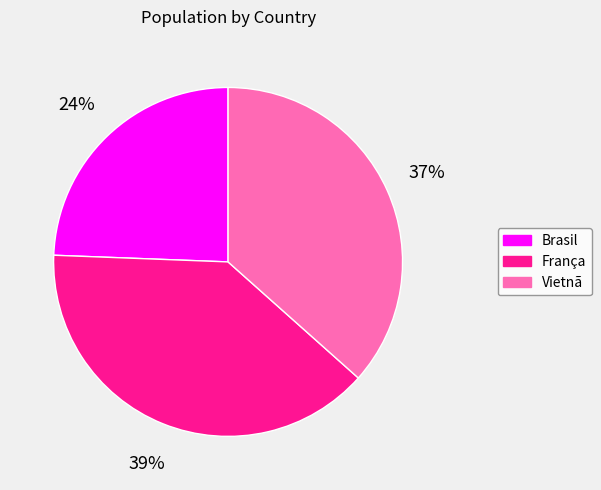

Rank the categories by value from lowest to highest.

Brasil, Vietnã, França